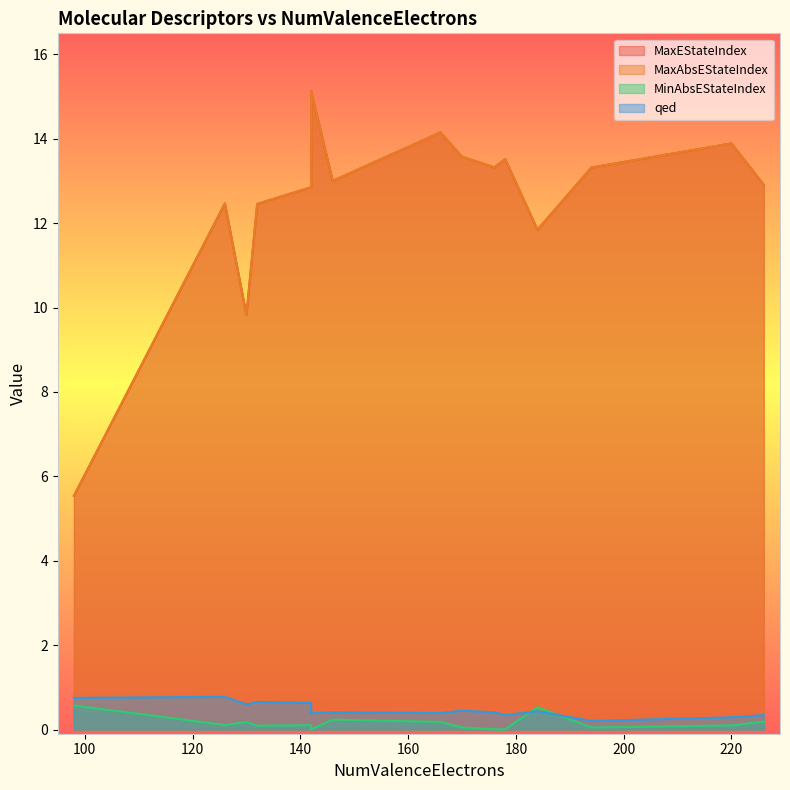

Rank the categories by MaxAbsEStateIndex value from lowest to highest.

98, 130, 184, 132, 126, 142, 226, 146, 194, 176, 178, 170, 220, 166, 142